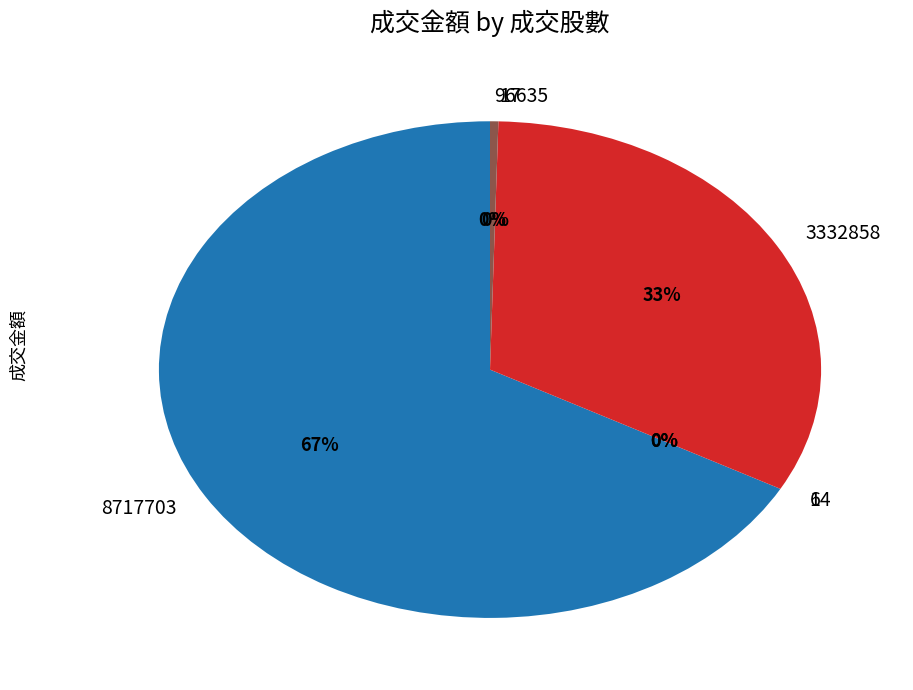

Does any single category account for the majority?

Yes